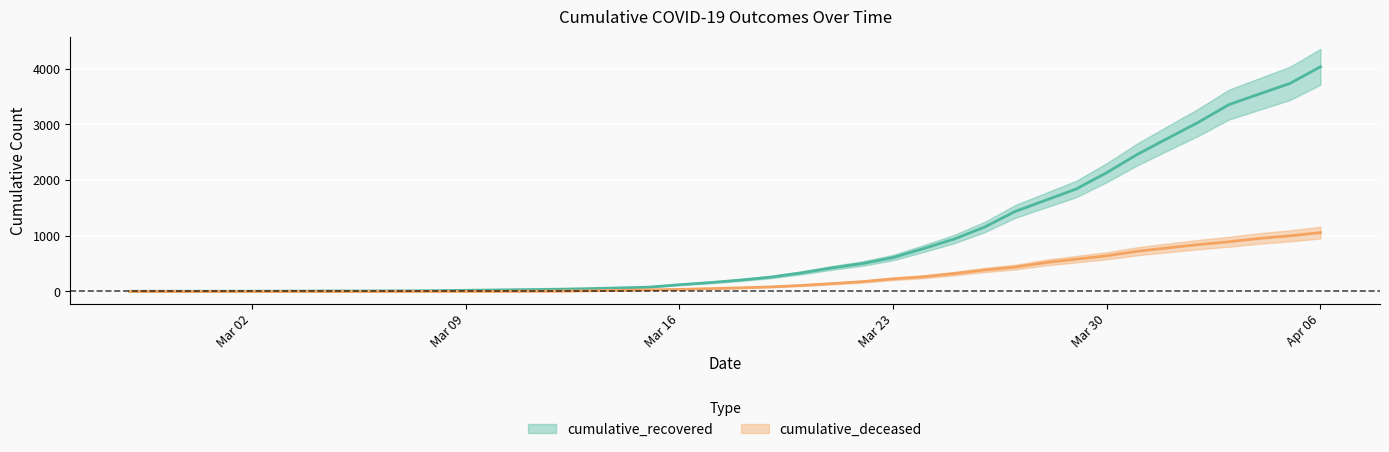

What is the average value of the cumulative_deceased series?

259